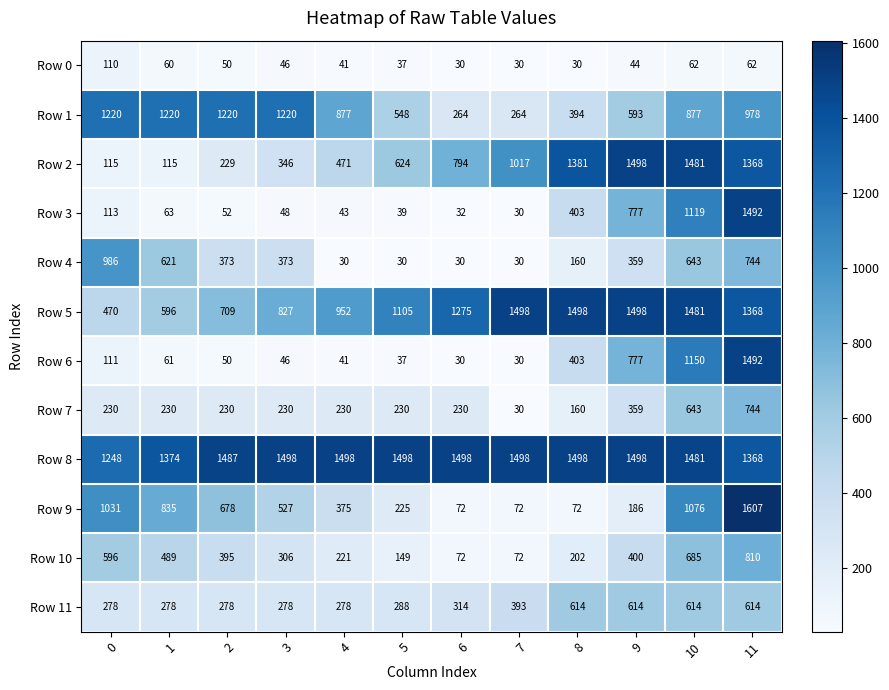

Count the number of categories in the chart.

12